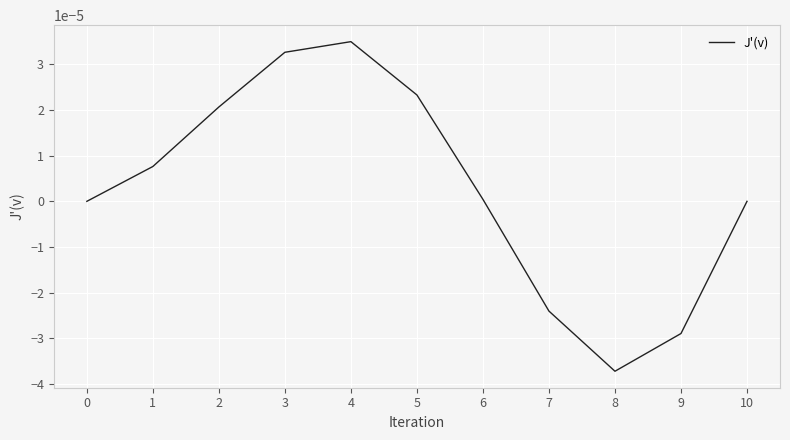

Is it true that the value at 8 is -0.0?

True